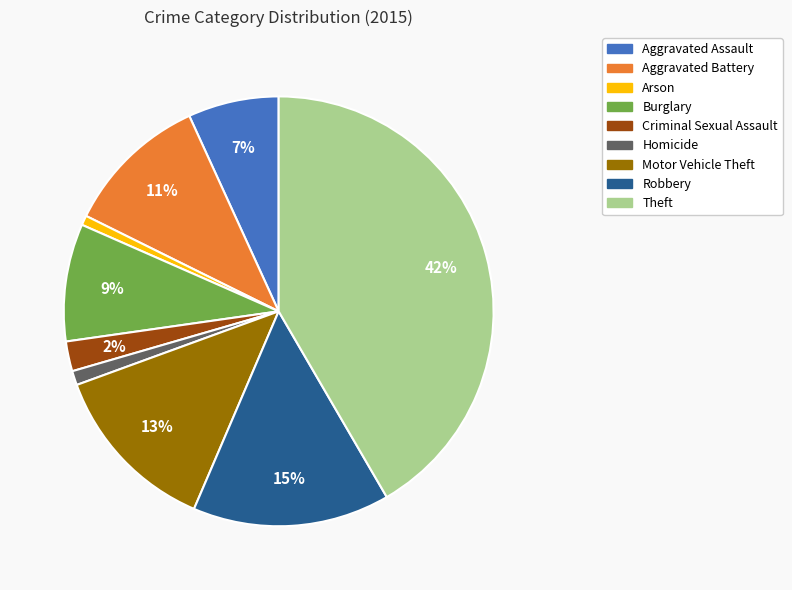

To the nearest percent, what is the combined percentage of Motor Vehicle Theft and Criminal Sexual Assault?

15%